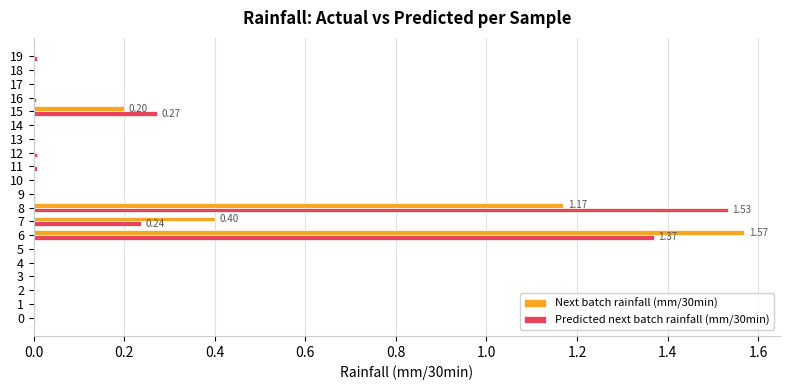

At which category is the sum across all series the highest?

6